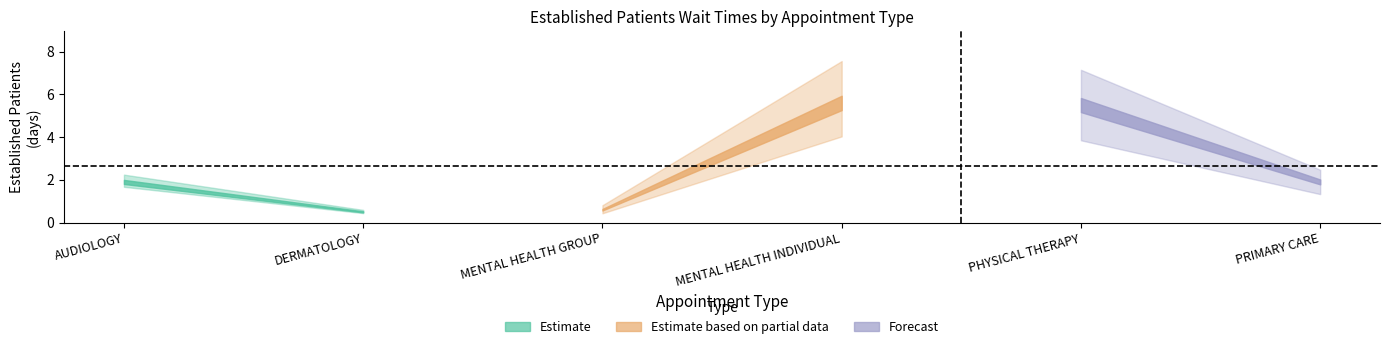

List the labels in order of value, largest first.

MENTAL HEALTH INDIVIDUAL, PHYSICAL THERAPY, AUDIOLOGY, PRIMARY CARE, MENTAL HEALTH GROUP, DERMATOLOGY